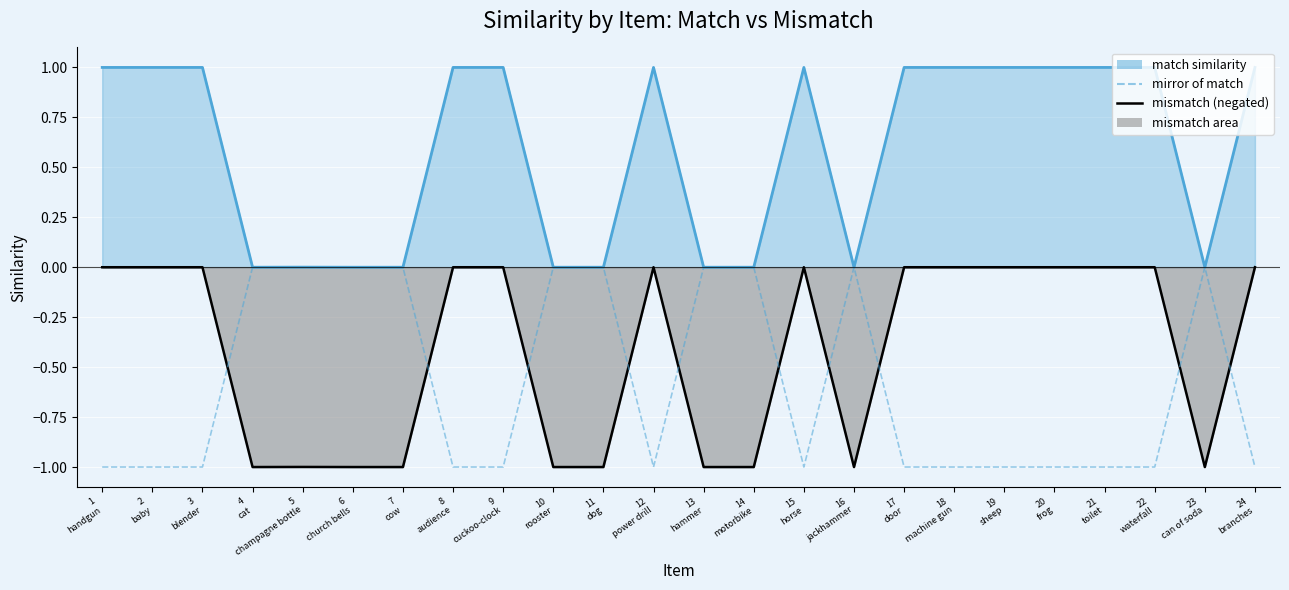

True or false: mirror of match and match line intersect in this chart.

False